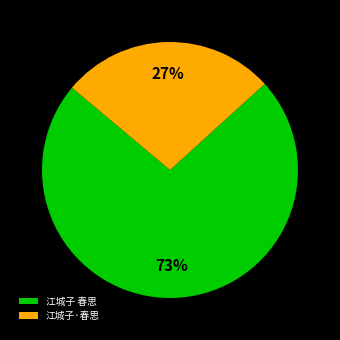

Between 江城子 春思 and 江城子·春思, which is larger?

江城子 春思